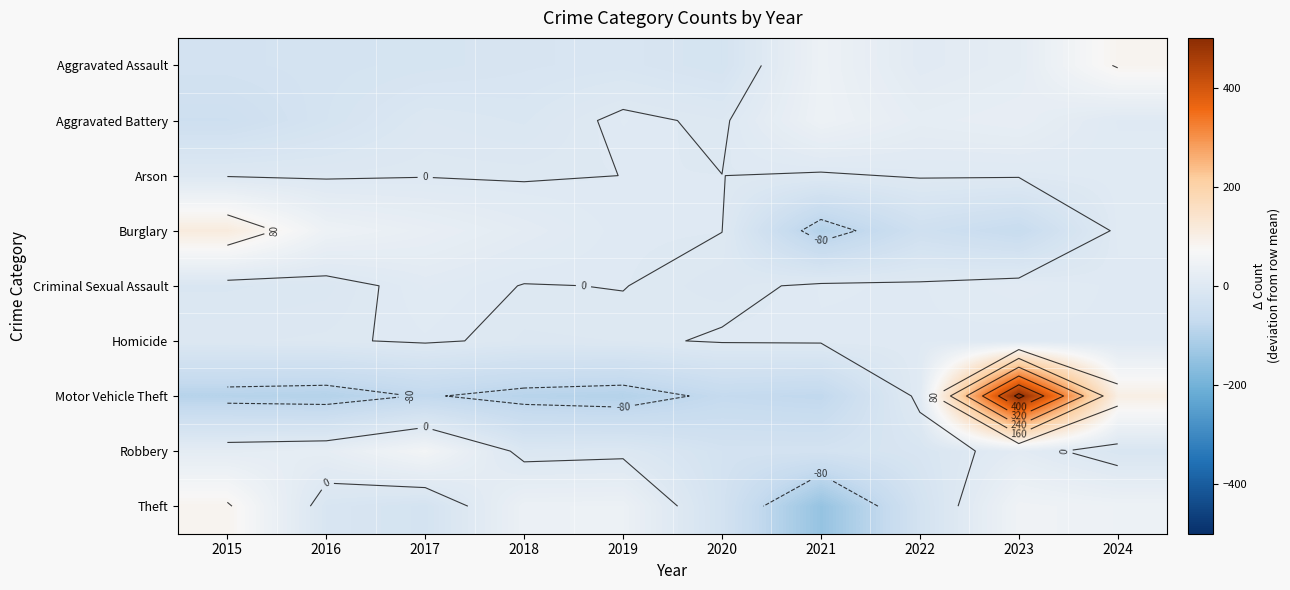

Which series changed the most between 2015 and 2021?

Theft